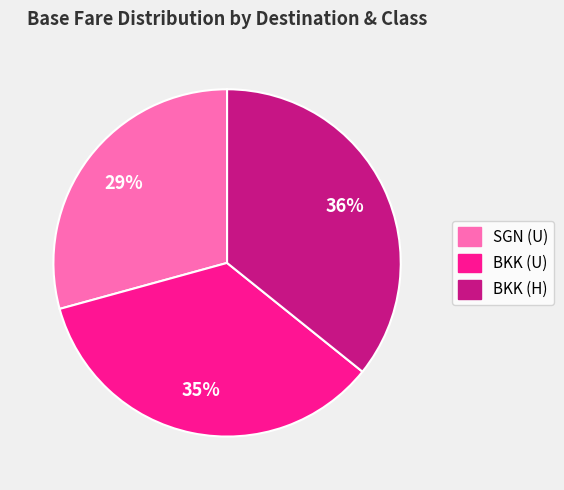

Do BKK (H) and SGN (U) together represent more than half of the pie?

Yes